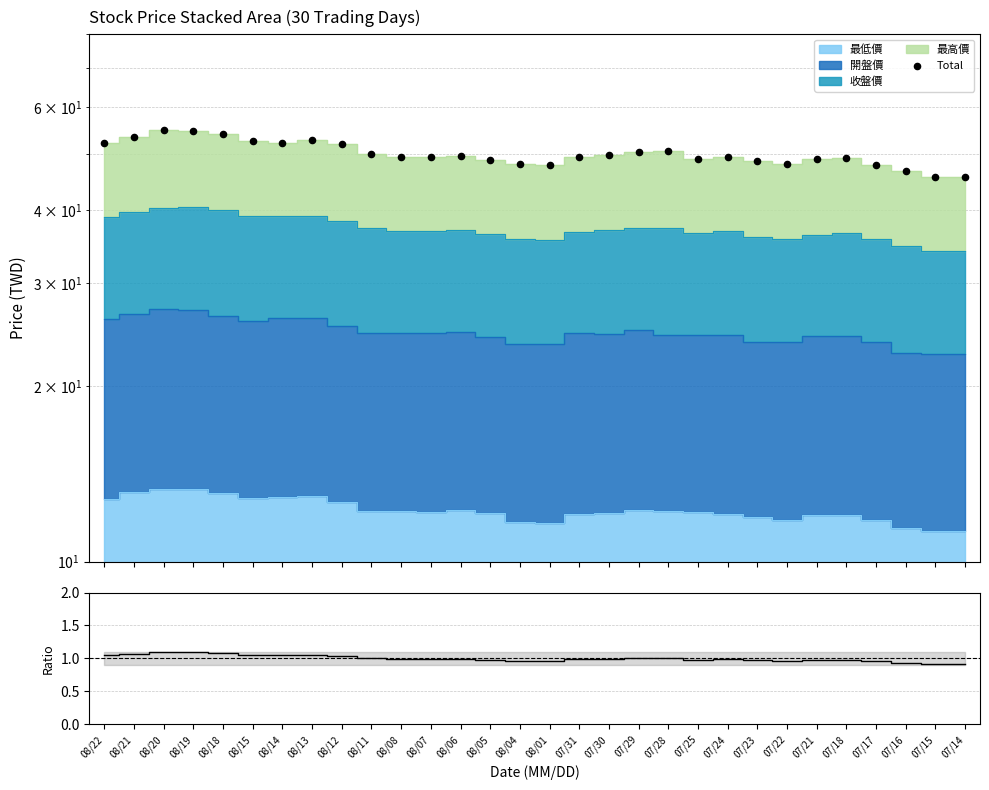

Which series reaches the minimum Y coordinate?

Ratio